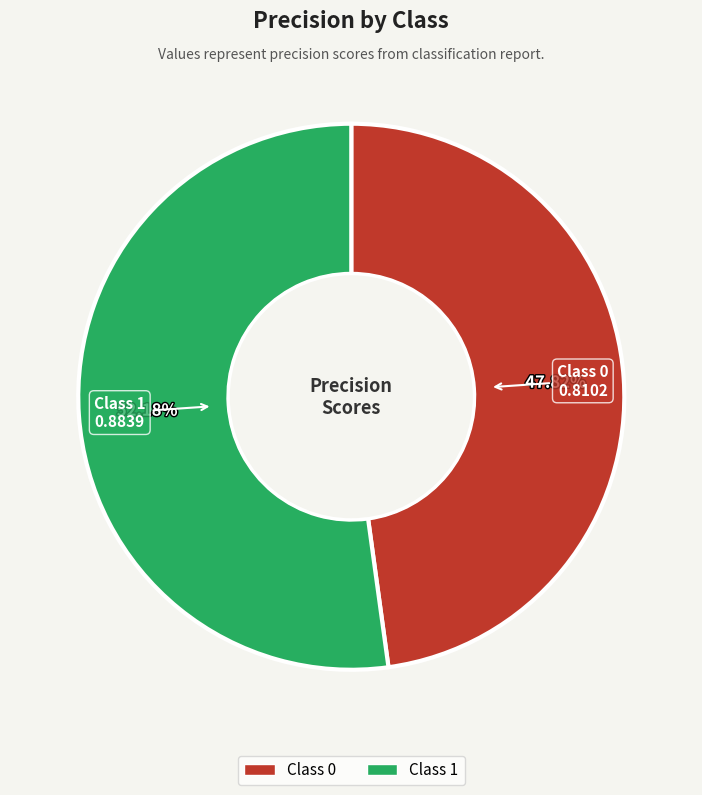

Is there a majority slice in this chart?

Yes